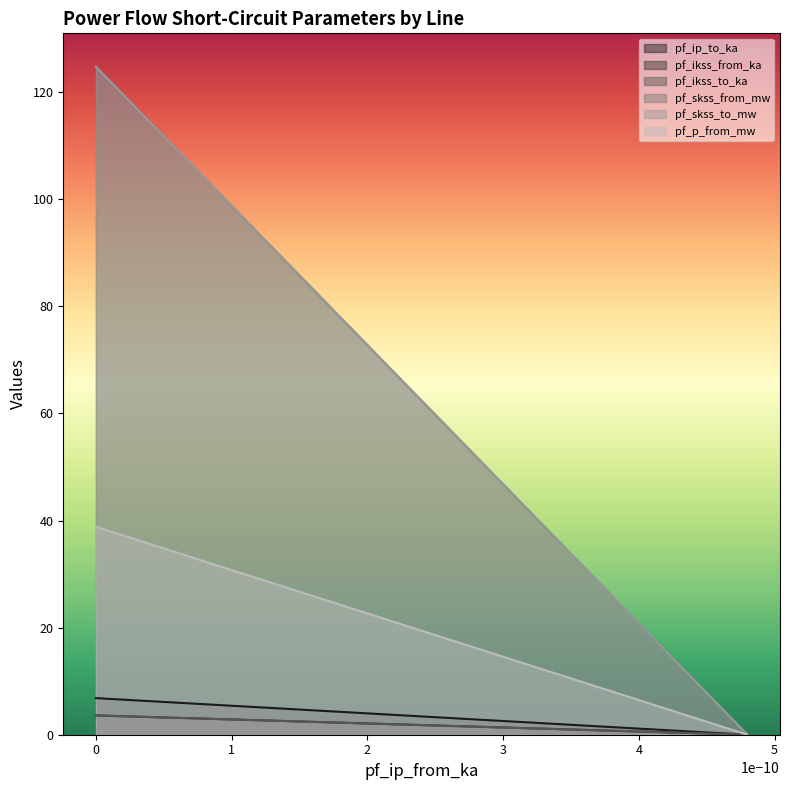

What is the difference between the pf_skss_from_mw values at Line_1 and Line_0?

3.6